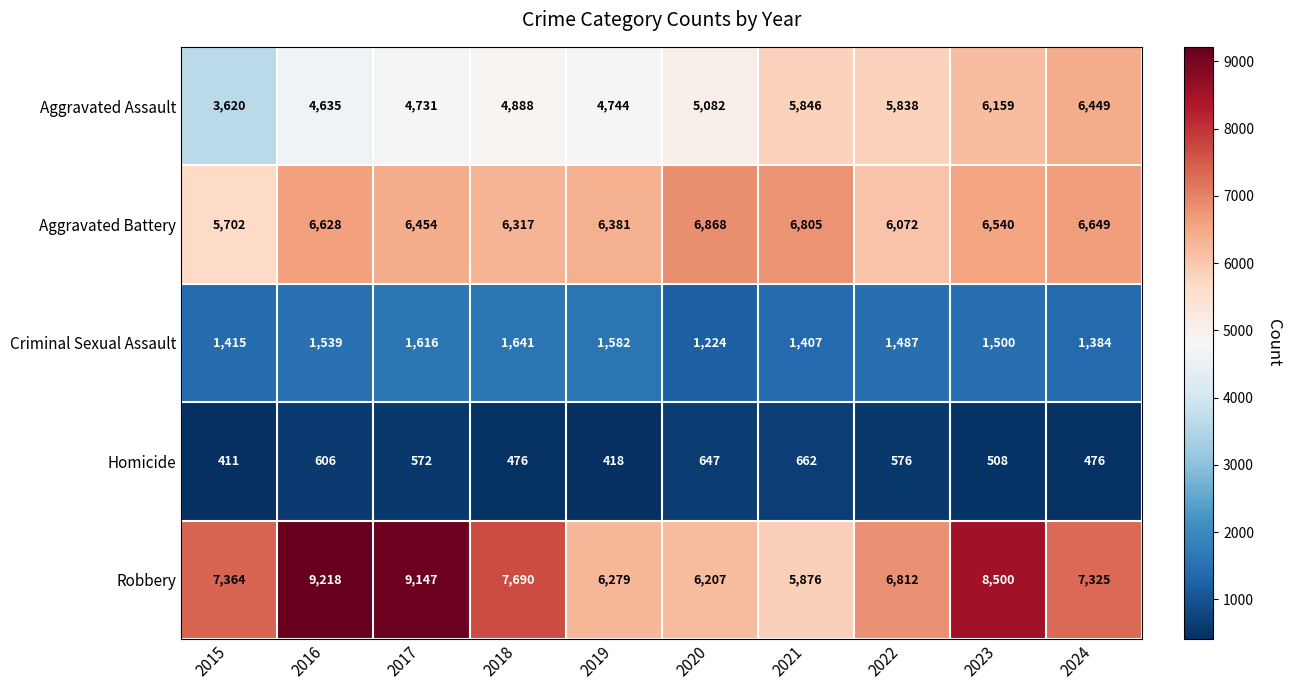

Where is Criminal Sexual Assault nearest to the value 1432?

2015